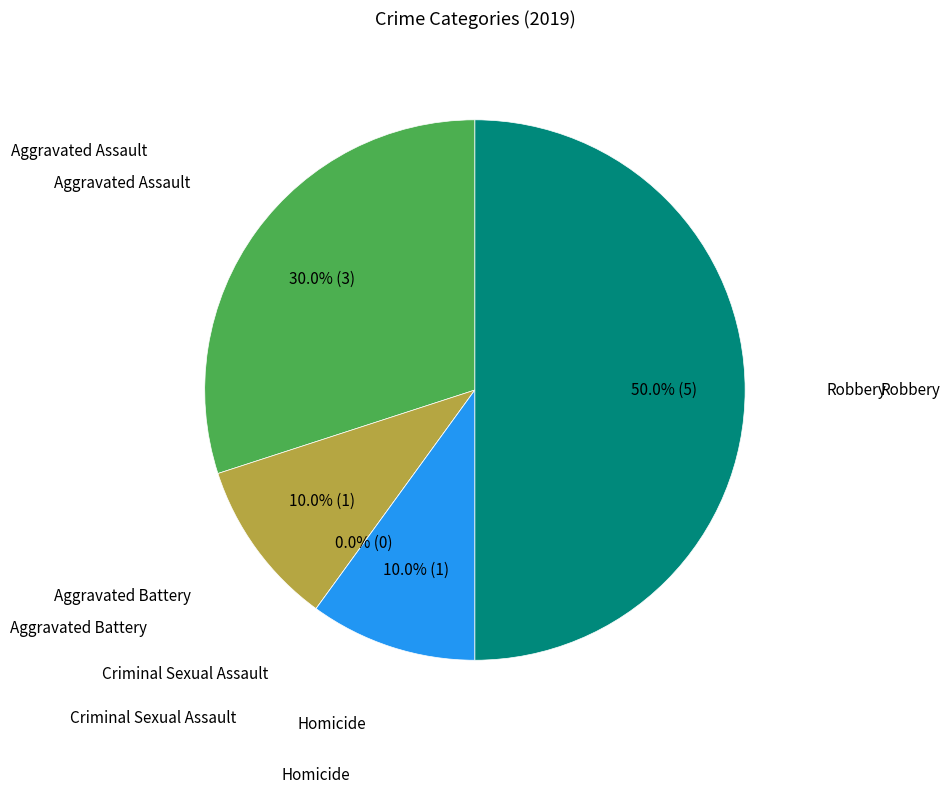

Does Aggravated Assault account for over 50% of the chart?

No